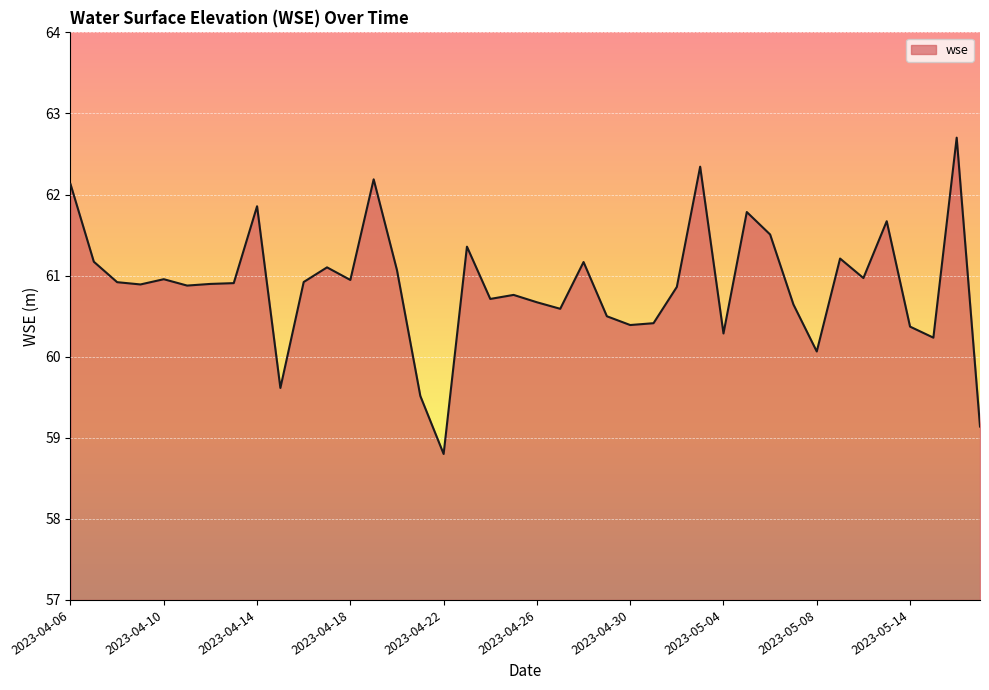

What is the maximum value shown in the chart?

62.7